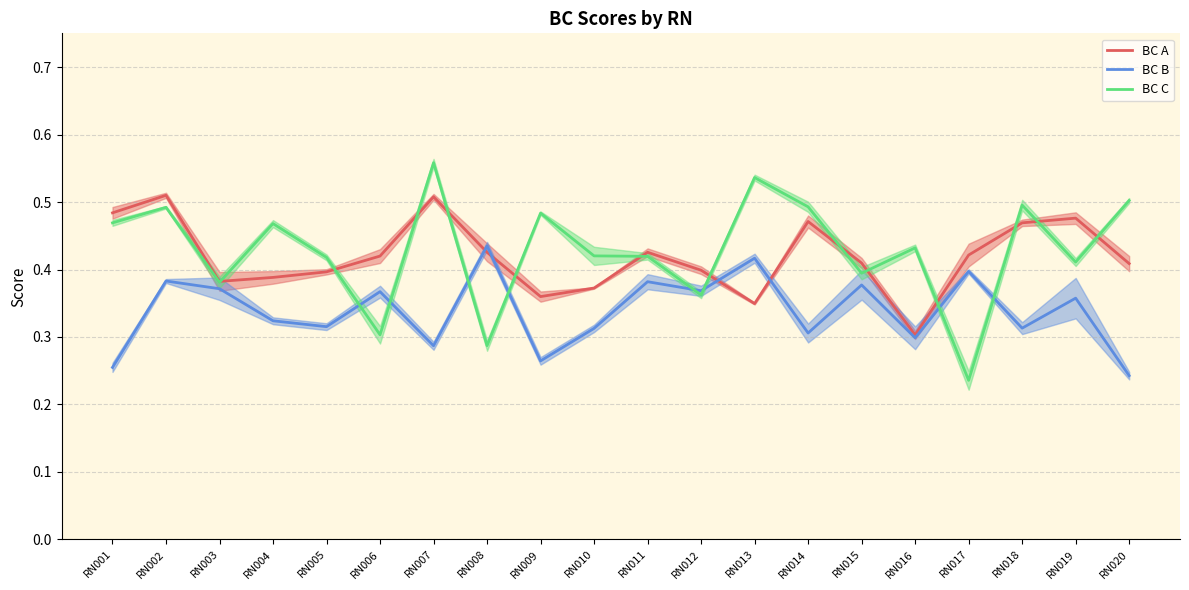

How many lines are shown in the chart?

3